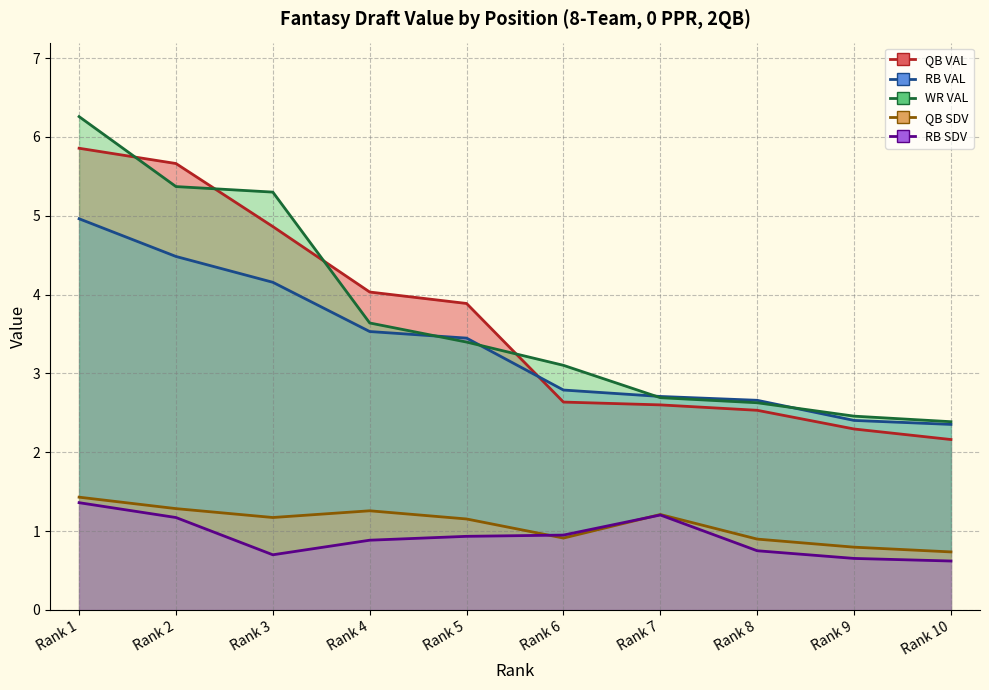

True or false: RB SDV and WR VAL intersect in this chart.

False